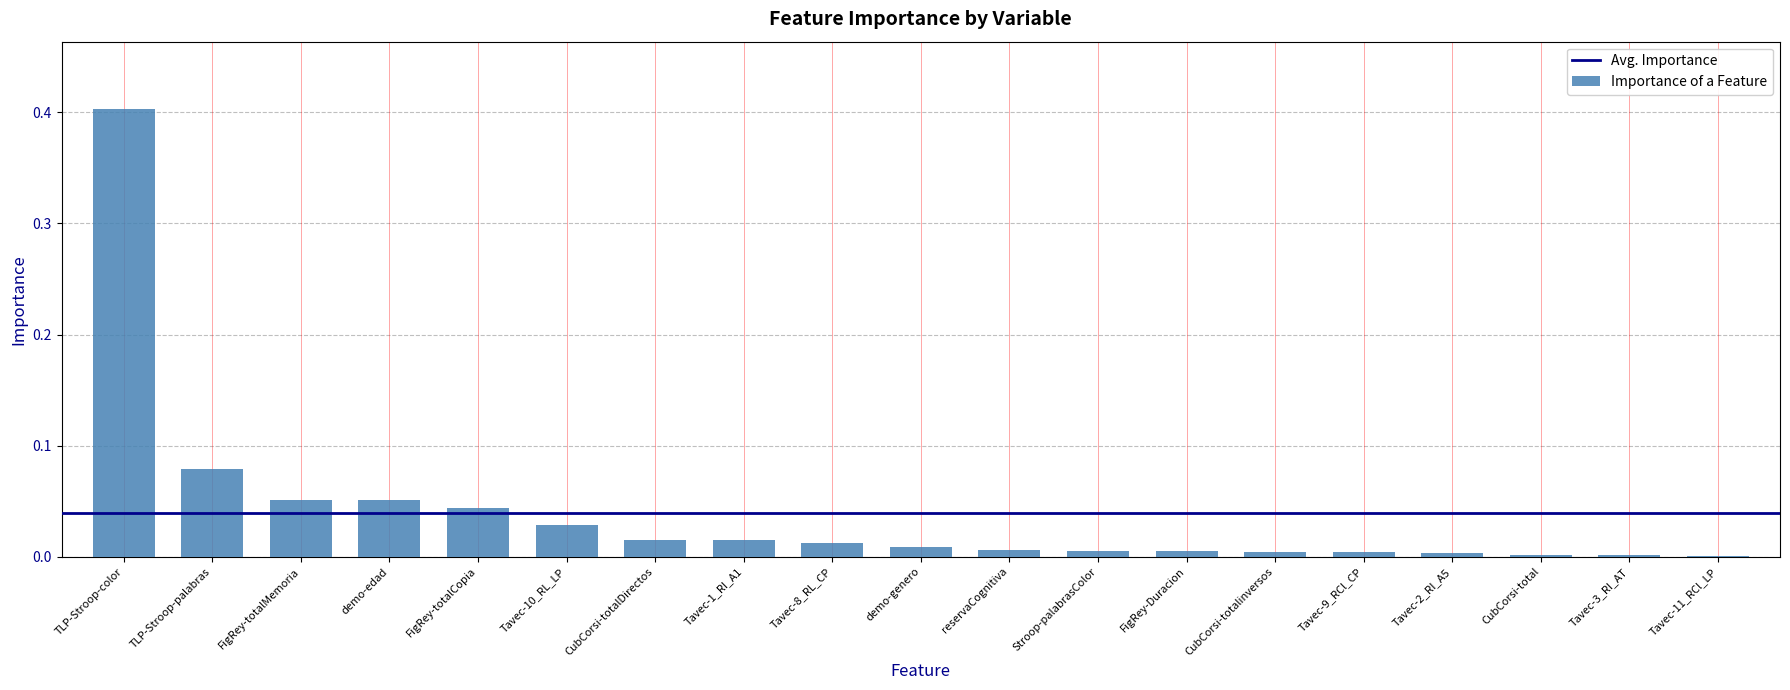

Which has a higher value, TLP-Stroop-palabras or TLP-Stroop-color?

TLP-Stroop-color